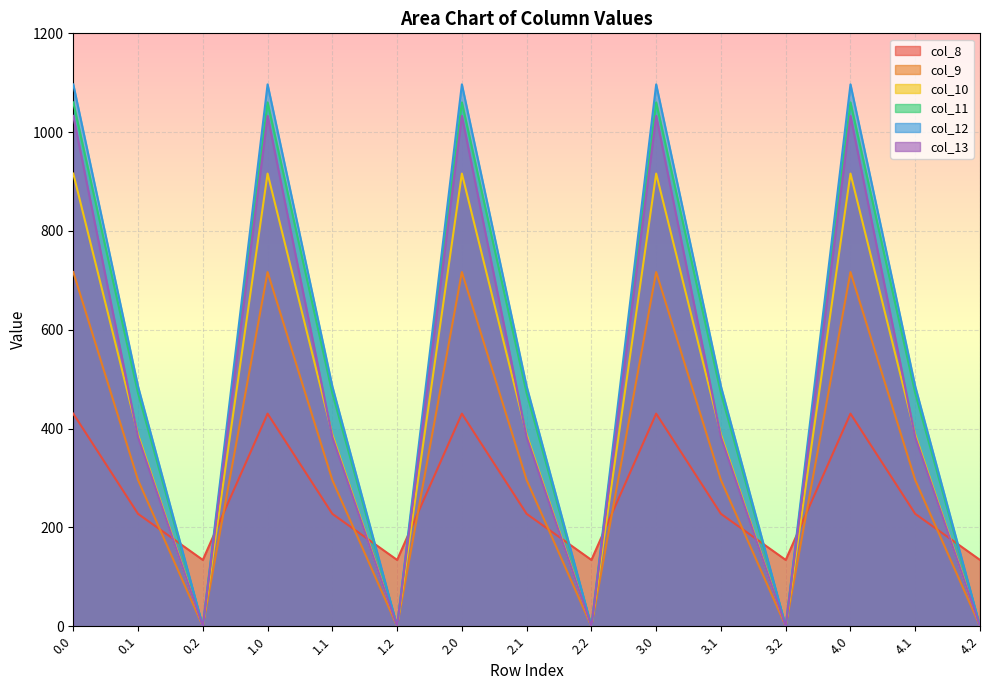

Which series has the widest spread of values?

col_12